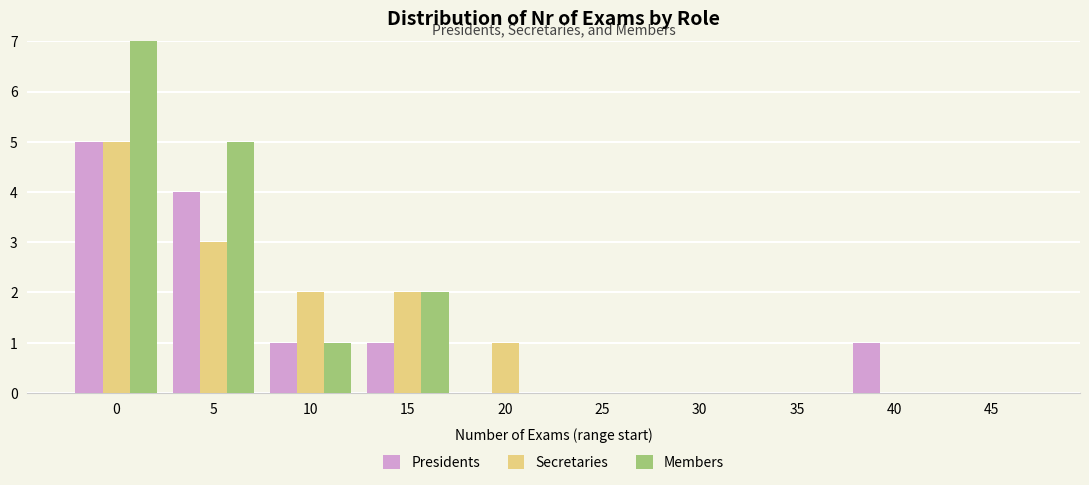

What is the sum of all Members values?

16